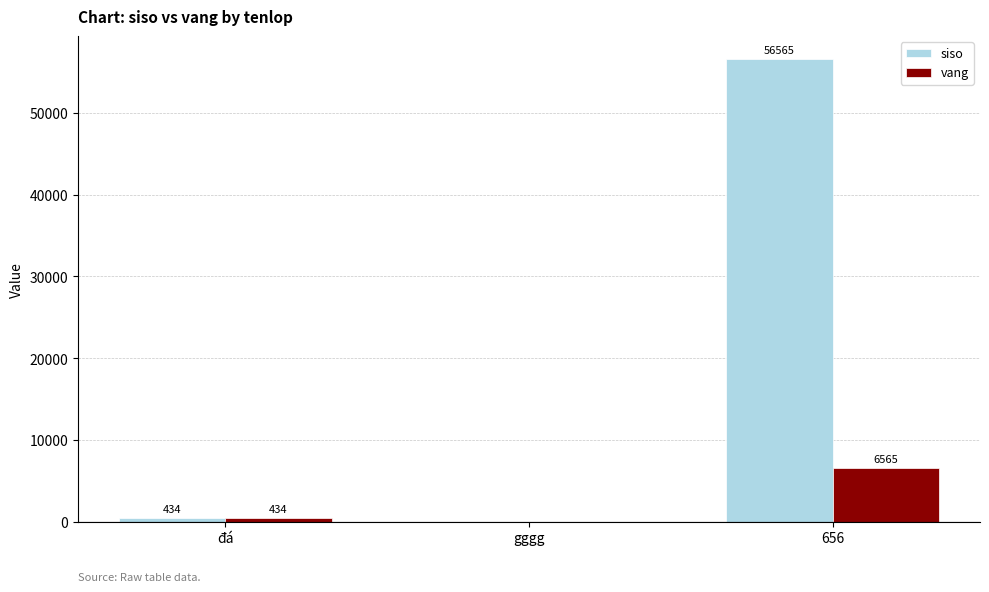

How many series are shown in this chart?

2